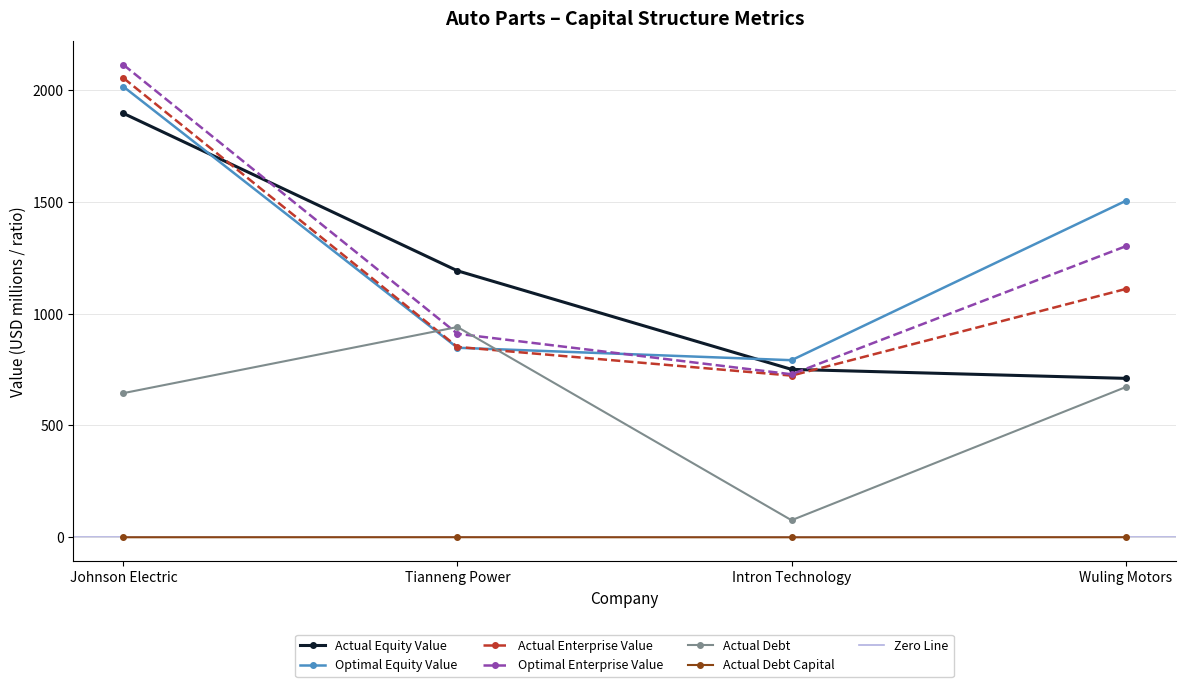

Reading left to right, transcribe all the data shown in this chart.

actual_debt_capital: 0.3	0.4	0.1	0.5
actual_equity_value: 1895.2	1191.4	750.8	710.6
optimal_equity_value: 2014.7	847.5	791.8	1503.9
actual_enterprise_value: 2053.3	851.1	722.9	1110.0
optimal_enterprise_value: 2112.4	909.9	728.9	1301.0
actual_debt: 644.6	940.1	76.4	671.4